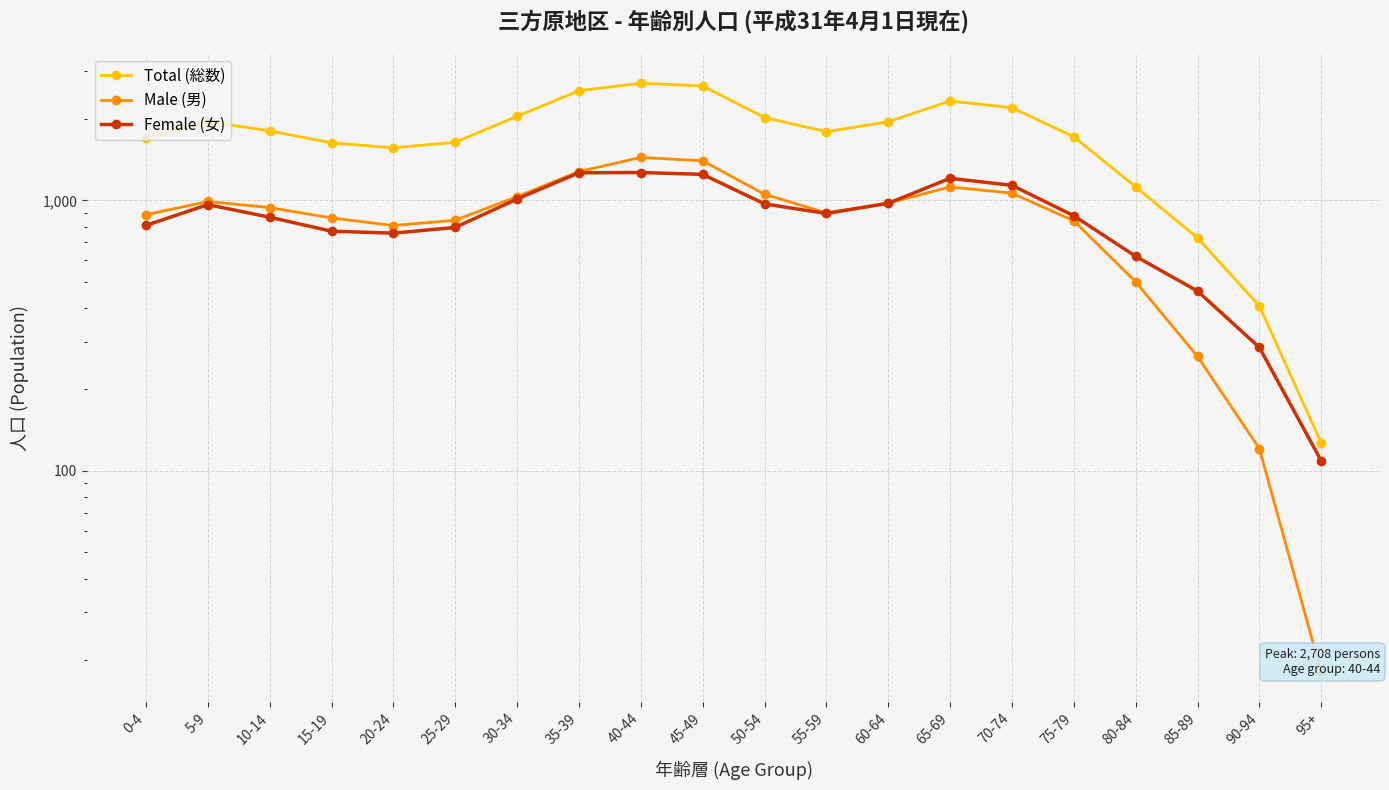

What is the difference between the second highest and minimum values in the Female (女) series?

1155